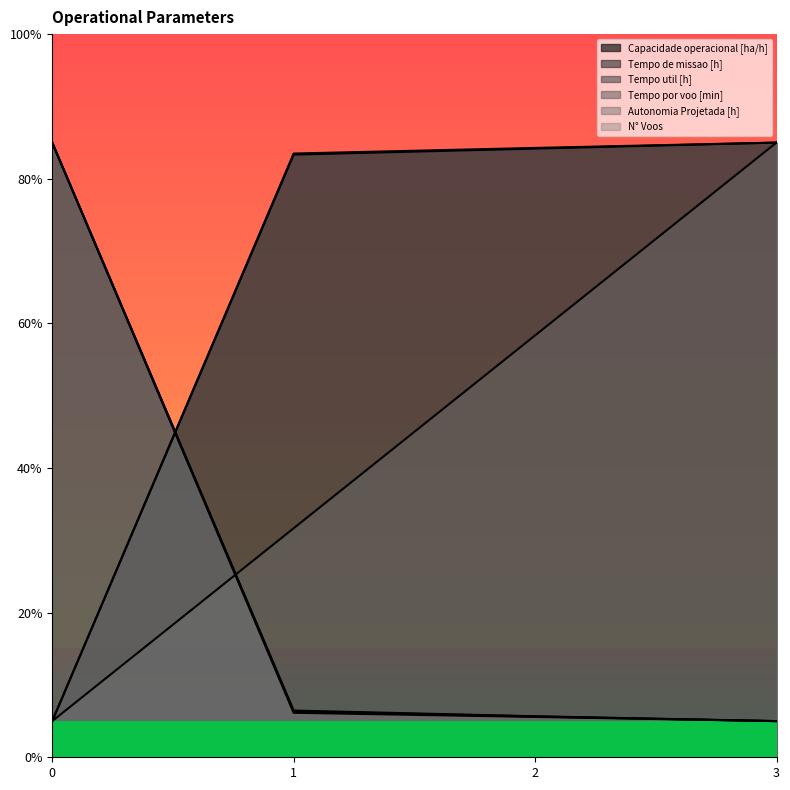

The value of Autonomia Projetada [h] at 1 is 16.9. True or false?

False